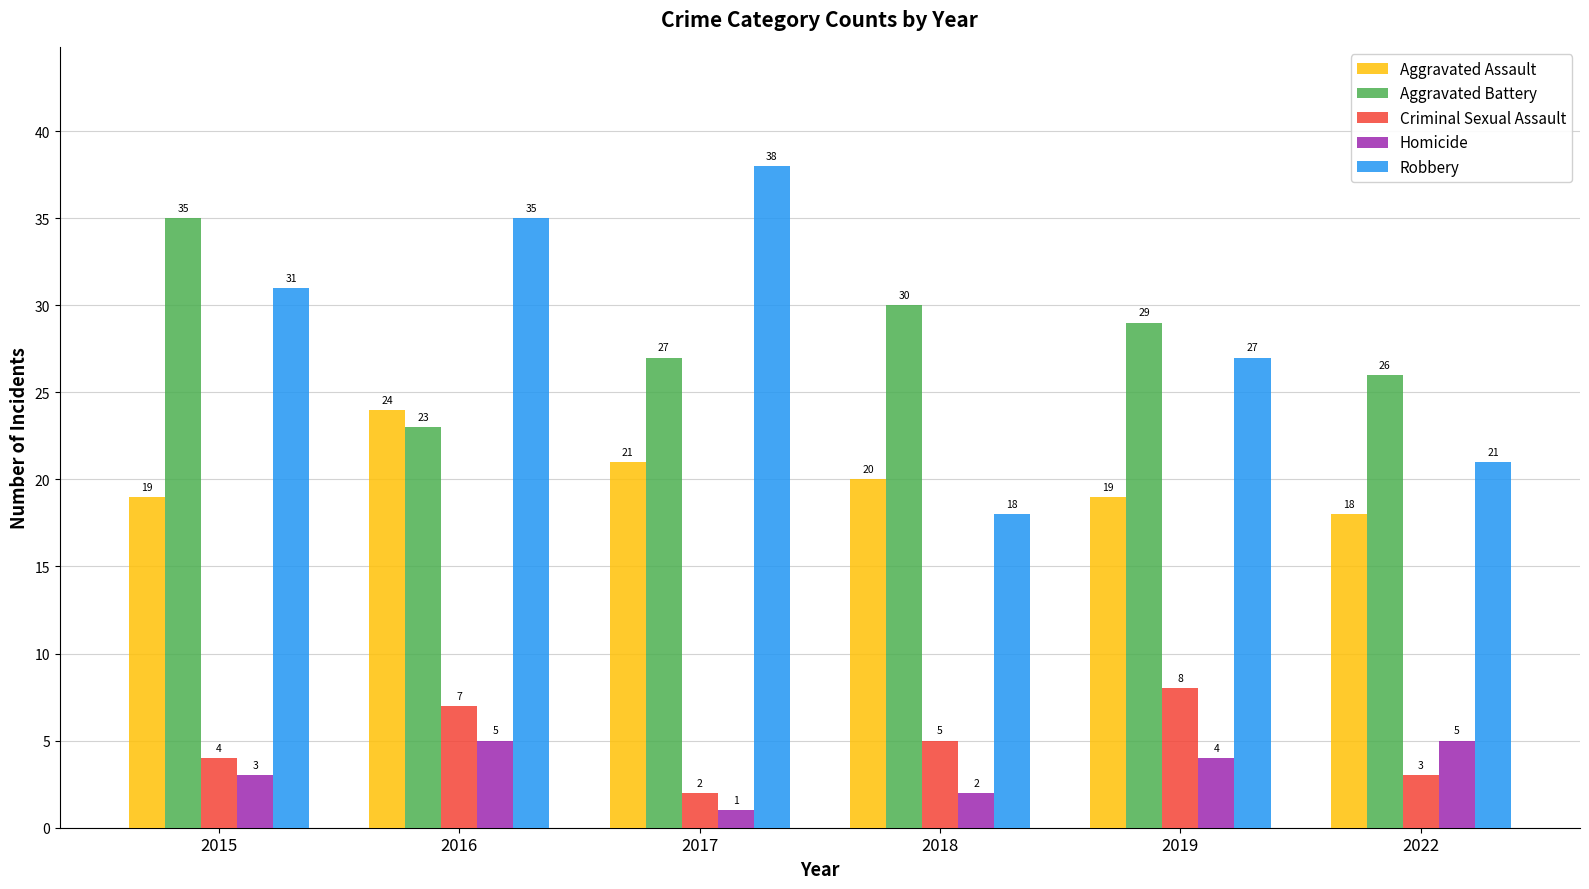

What are all the series names shown in the legend?

Aggravated Assault, Aggravated Battery, Criminal Sexual Assault, Homicide, Robbery